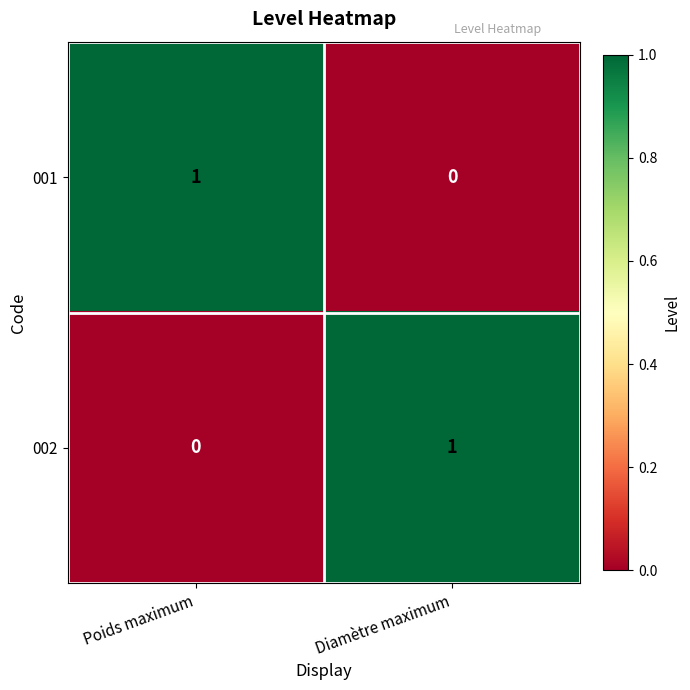

Is it true that 002 equals 0 at Poids maximum?

True